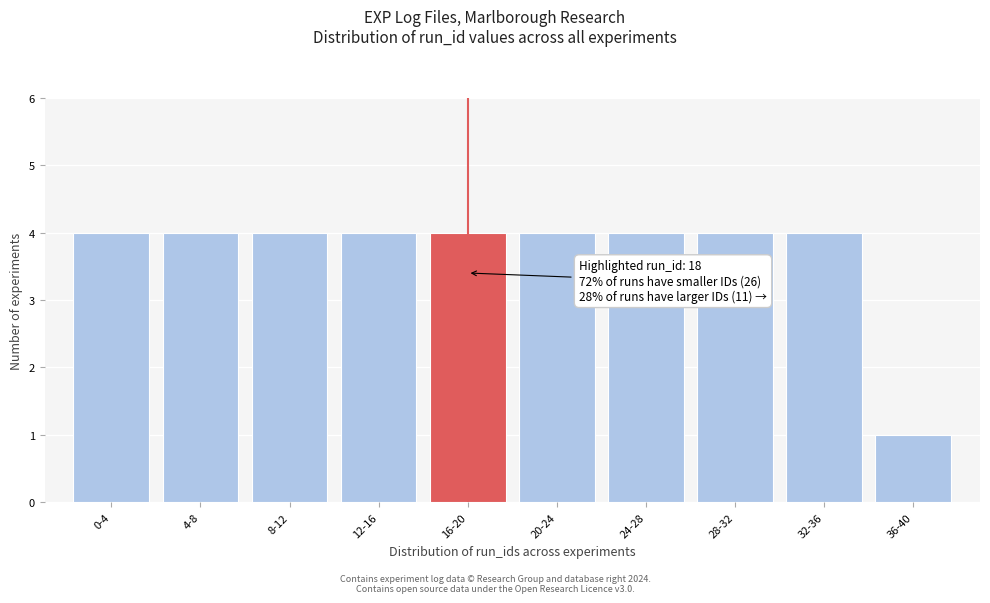

Reading left to right, list all the values displayed in this chart.

0-4=4	4-8=4	8-12=4	12-16=4	16-20=4	20-24=4	24-28=4	28-32=4	32-36=4	36-40=1